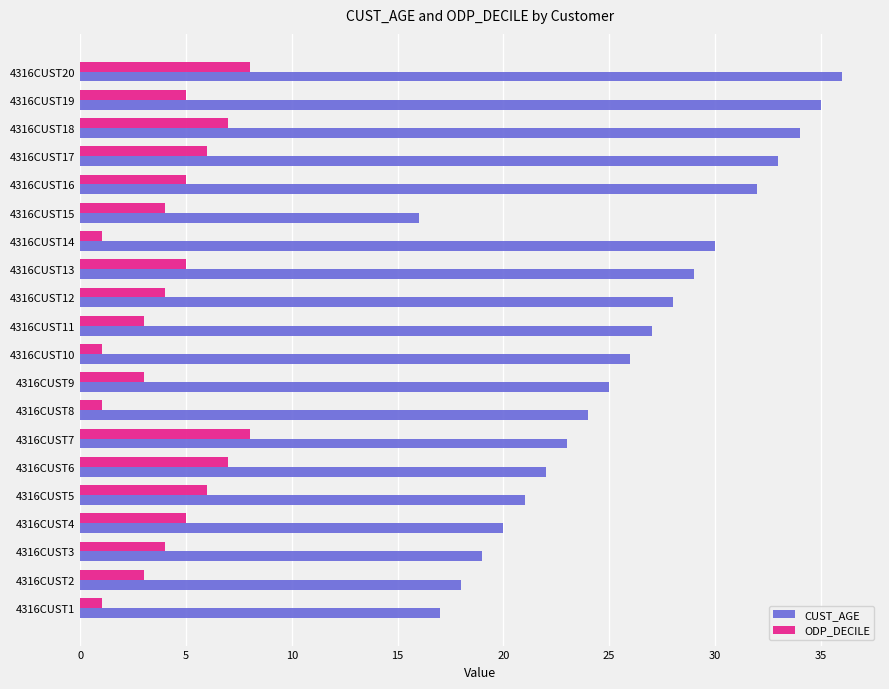

Which series has the largest total across all categories?

CUST_AGE